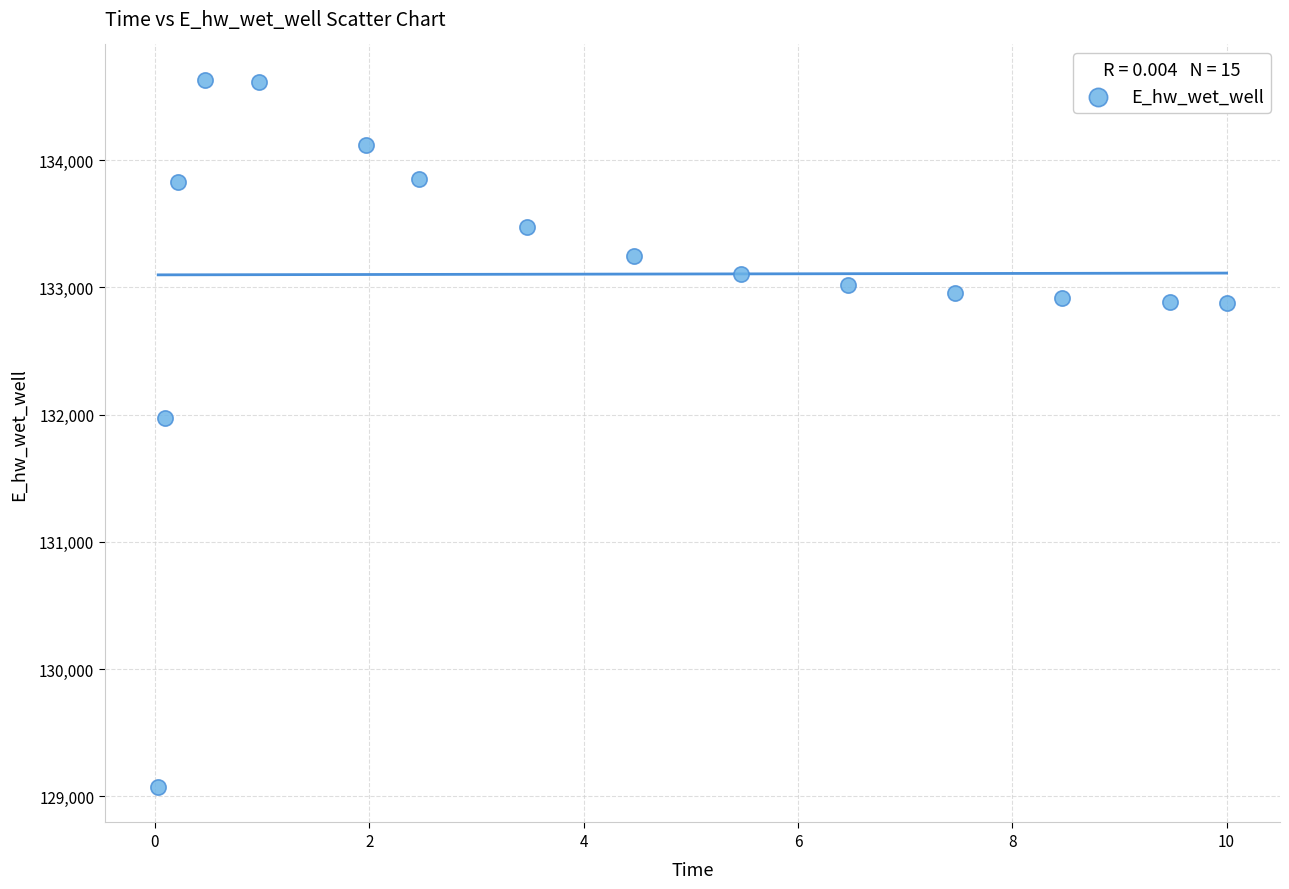

What Y value in the scatter plot is closest to 131851?

131972.4